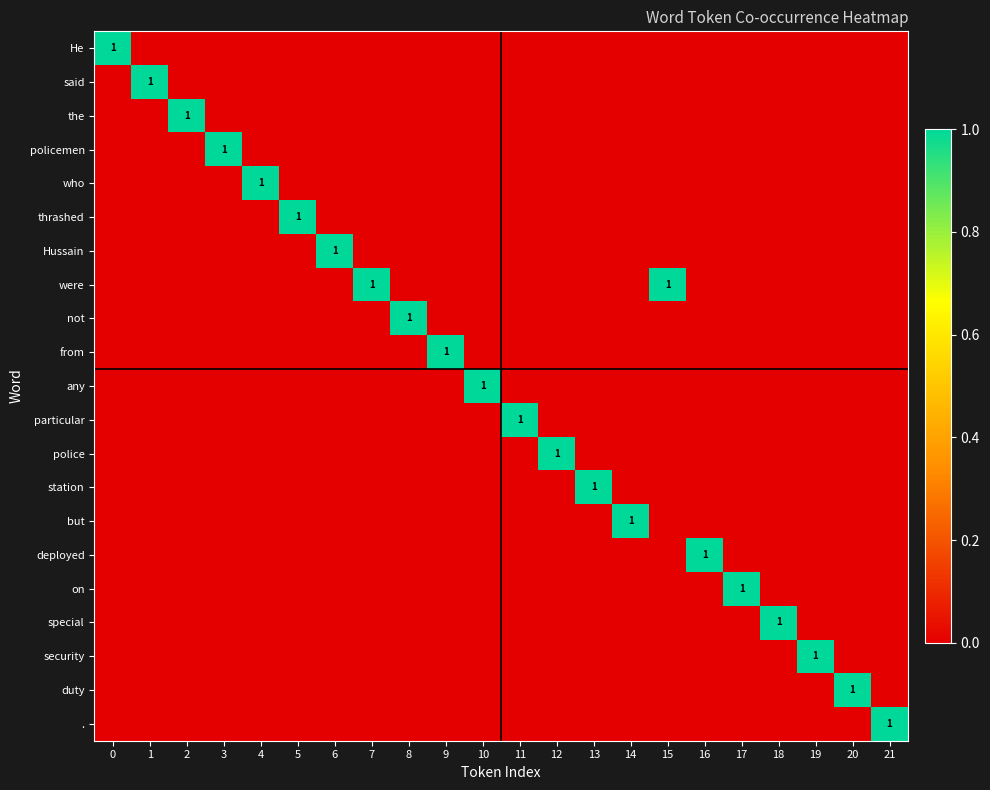

Reading right to left, list all the values displayed in this chart.

row_0: 0	0	0	0	0	0	0	0	0	0	0	0	0	0	0	0	0	0	0	0	0	1
row_1: 0	0	0	0	0	0	0	0	0	0	0	0	0	0	0	0	0	0	0	0	1	0
row_2: 0	0	0	0	0	0	0	0	0	0	0	0	0	0	0	0	0	0	0	1	0	0
row_3: 0	0	0	0	0	0	0	0	0	0	0	0	0	0	0	0	0	0	1	0	0	0
row_4: 0	0	0	0	0	0	0	0	0	0	0	0	0	0	0	0	0	1	0	0	0	0
row_5: 0	0	0	0	0	0	0	0	0	0	0	0	0	0	0	0	1	0	0	0	0	0
row_6: 0	0	0	0	0	0	0	0	0	0	0	0	0	0	0	1	0	0	0	0	0	0
row_7: 0	0	0	0	0	0	1	0	0	0	0	0	0	0	1	0	0	0	0	0	0	0
row_8: 0	0	0	0	0	0	0	0	0	0	0	0	0	1	0	0	0	0	0	0	0	0
row_9: 0	0	0	0	0	0	0	0	0	0	0	0	1	0	0	0	0	0	0	0	0	0
row_10: 0	0	0	0	0	0	0	0	0	0	0	1	0	0	0	0	0	0	0	0	0	0
row_11: 0	0	0	0	0	0	0	0	0	0	1	0	0	0	0	0	0	0	0	0	0	0
row_12: 0	0	0	0	0	0	0	0	0	1	0	0	0	0	0	0	0	0	0	0	0	0
row_13: 0	0	0	0	0	0	0	0	1	0	0	0	0	0	0	0	0	0	0	0	0	0
row_14: 0	0	0	0	0	0	0	1	0	0	0	0	0	0	0	0	0	0	0	0	0	0
row_15: 0	0	0	0	0	1	0	0	0	0	0	0	0	0	0	0	0	0	0	0	0	0
row_16: 0	0	0	0	1	0	0	0	0	0	0	0	0	0	0	0	0	0	0	0	0	0
row_17: 0	0	0	1	0	0	0	0	0	0	0	0	0	0	0	0	0	0	0	0	0	0
row_18: 0	0	1	0	0	0	0	0	0	0	0	0	0	0	0	0	0	0	0	0	0	0
row_19: 0	1	0	0	0	0	0	0	0	0	0	0	0	0	0	0	0	0	0	0	0	0
row_20: 1	0	0	0	0	0	0	0	0	0	0	0	0	0	0	0	0	0	0	0	0	0